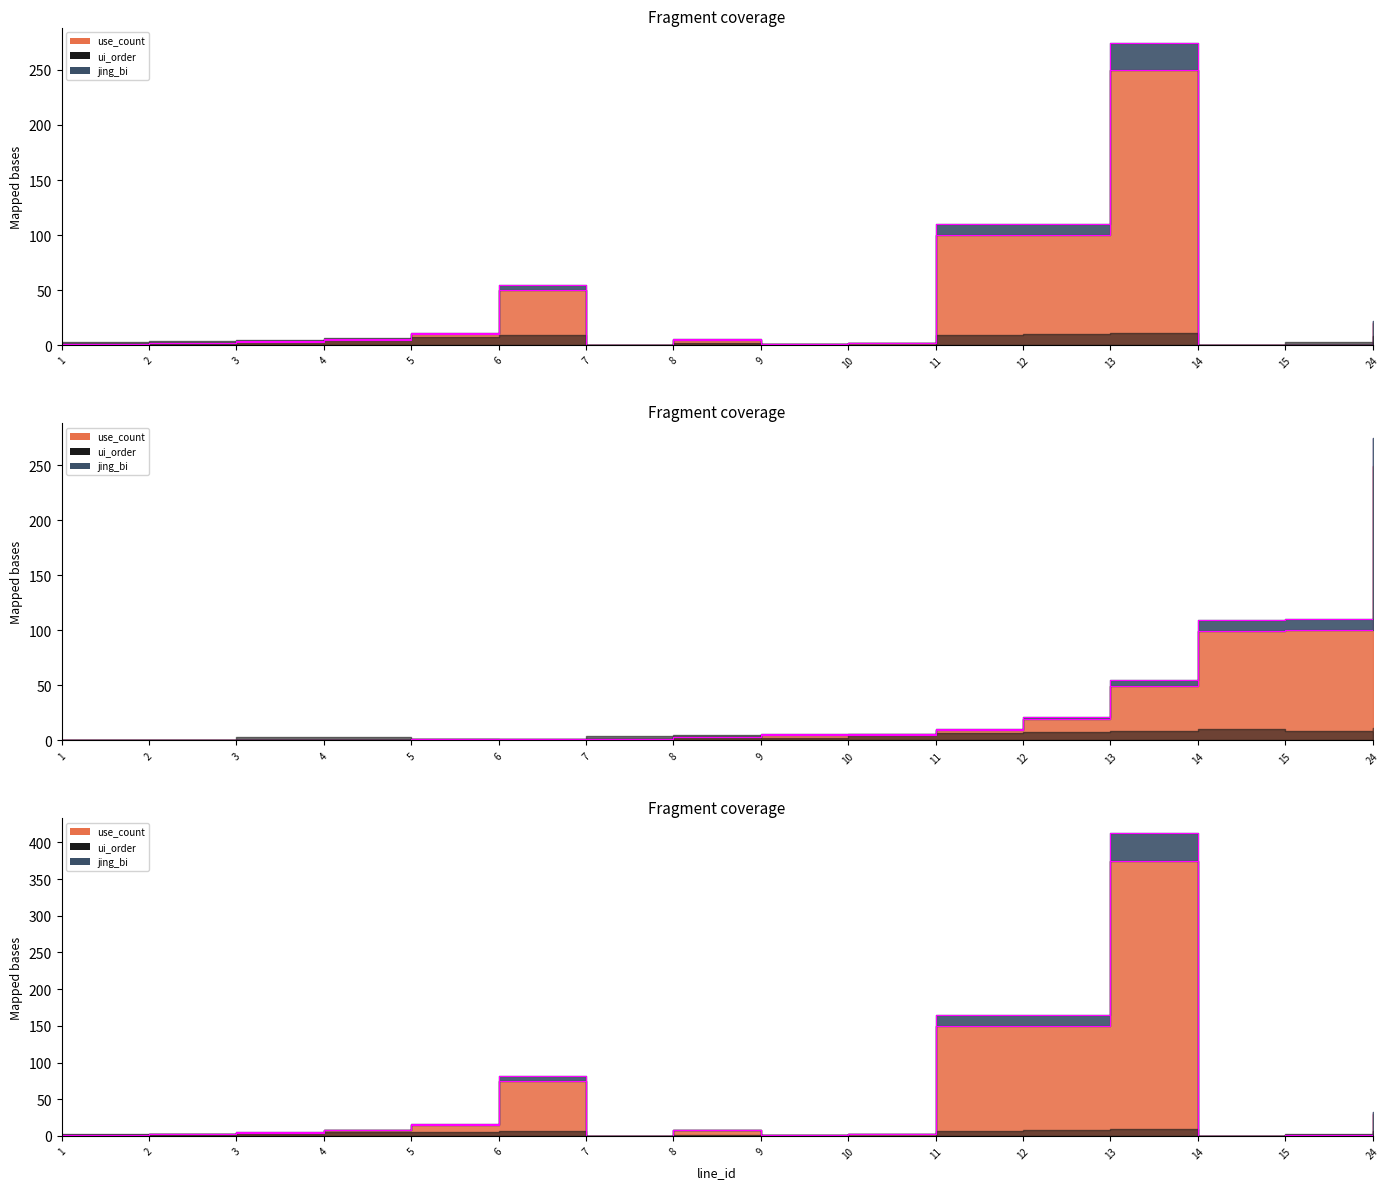

At which category is the sum across all series the highest?

13